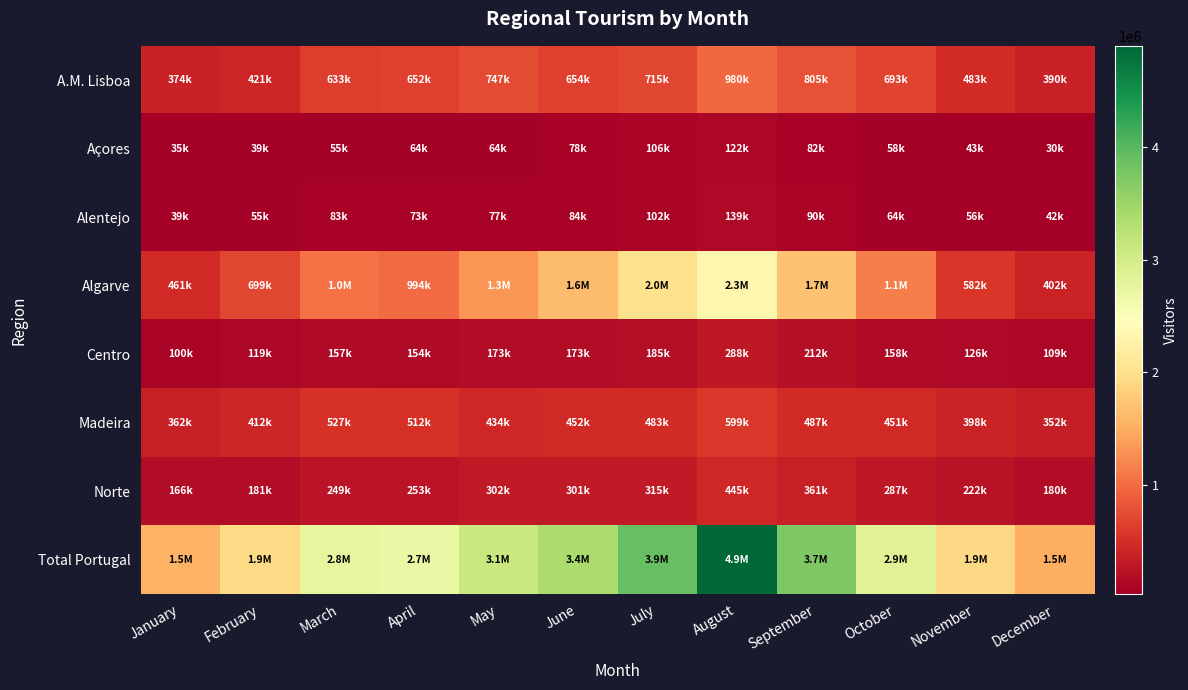

Reading left to right, list all the values displayed in this chart.

A.M. Lisboa: January=373756	February=421368	March=633290	April=651973	May=747055	June=654052	July=715038	August=980033	September=805345	October=693341	November=483156	December=389760
Açores: January=35113	February=38989	March=55274	April=64401	May=64421	June=77598	July=106098	August=121990	September=82126	October=58228	November=43212	December=30485
Alentejo: January=39474	February=55105	March=83450	April=72810	May=76625	June=83525	July=102151	August=139476	September=89516	October=63692	November=55950	December=42334
Algarve: January=461045	February=699389	March=1047155	April=994476	May=1312043	June=1629825	July=2003531	August=2326464	September=1695076	October=1141575	November=581628	December=402096
Centro: January=99913	February=118807	March=156803	April=154440	May=172775	June=172701	July=185184	August=288336	September=211734	October=158020	November=125915	December=108691
Madeira: January=362185	February=412179	March=527093	April=512065	May=433851	June=452241	July=482783	August=598974	September=486537	October=450965	November=398179	December=351654
Norte: January=165653	February=181005	March=249214	April=253274	May=302028	June=301465	July=314560	August=444991	September=361181	October=287383	November=221910	December=179766
Total Portugal: January=1537139	February=1926842	March=2752279	April=2703439	May=3108798	June=3371407	July=3909345	August=4900264	September=3731515	October=2853204	November=1909950	December=1504786